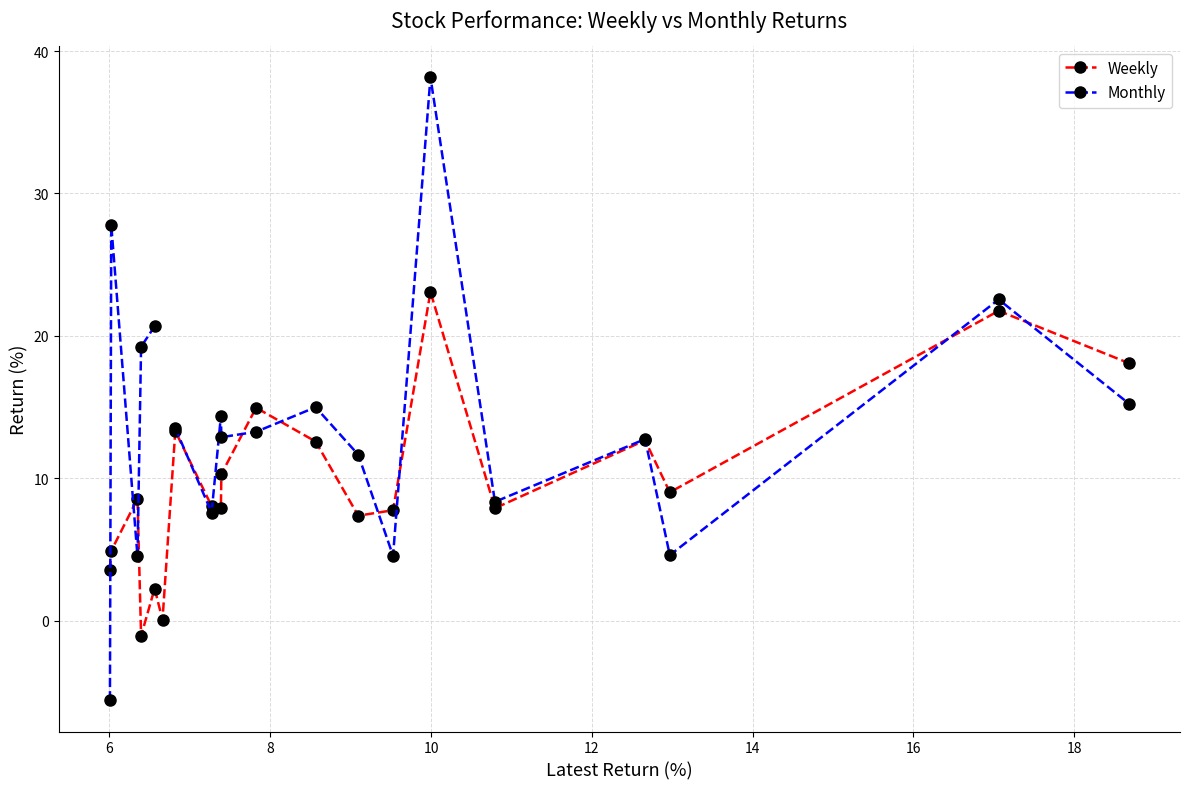

How many interior local peaks does the Weekly series have?

7